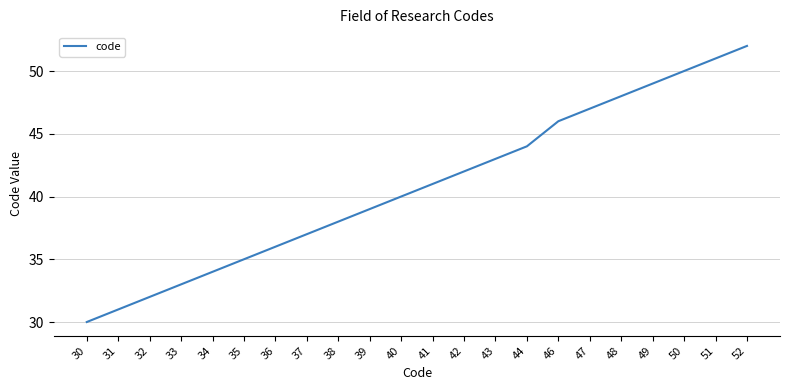

Which has a higher value, 40 or 52?

52